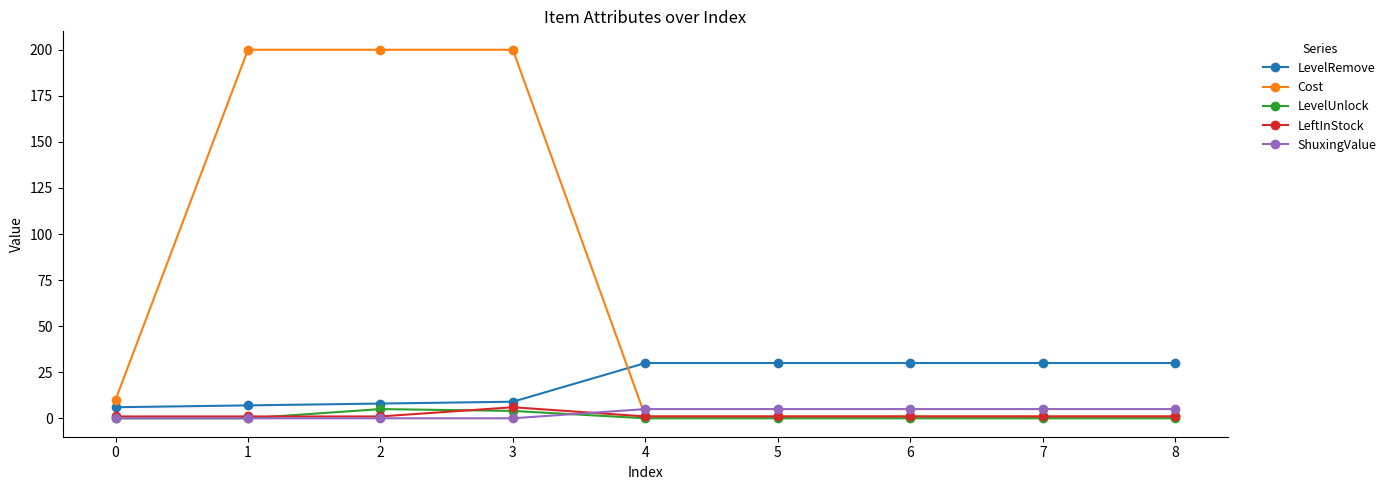

Which series has the largest range (max minus min)?

Cost